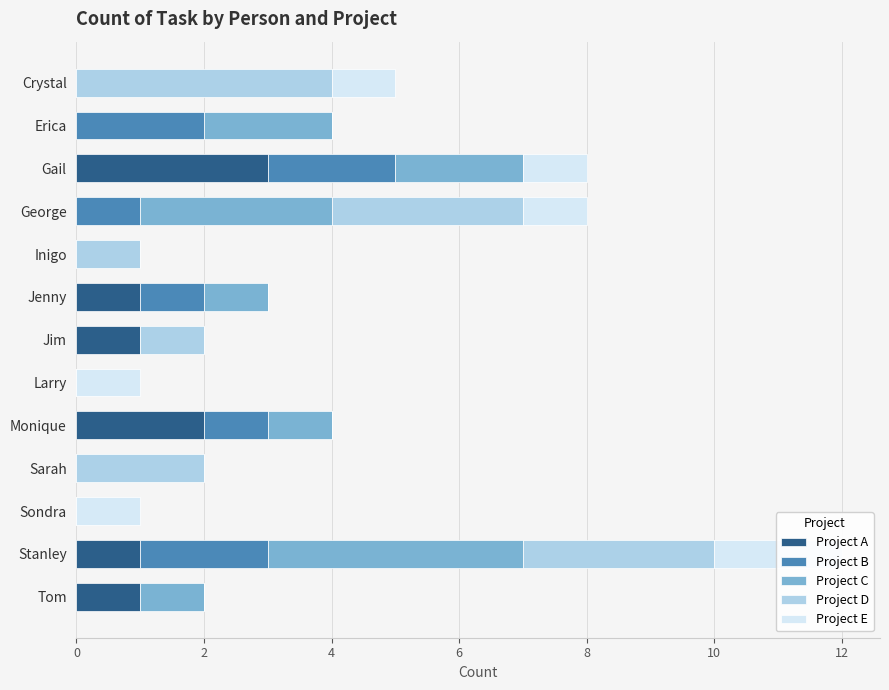

Which series has the largest total across all categories?

Project C